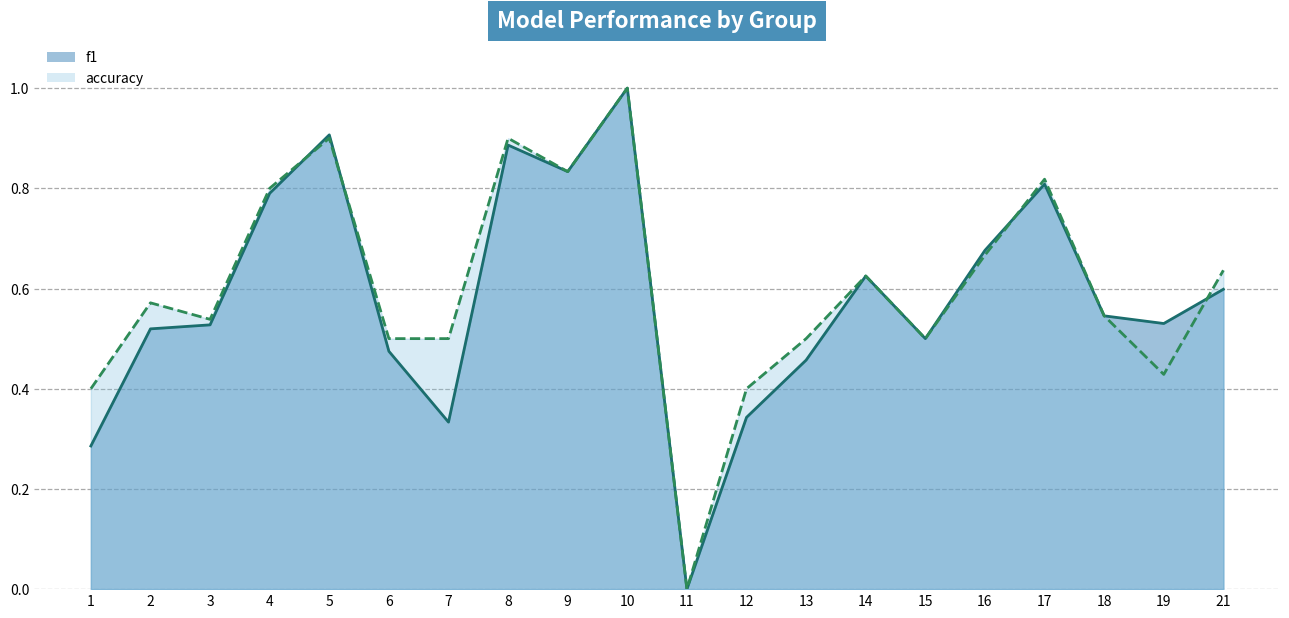

Is it true that accuracy line equals 0.0 at 11?

True